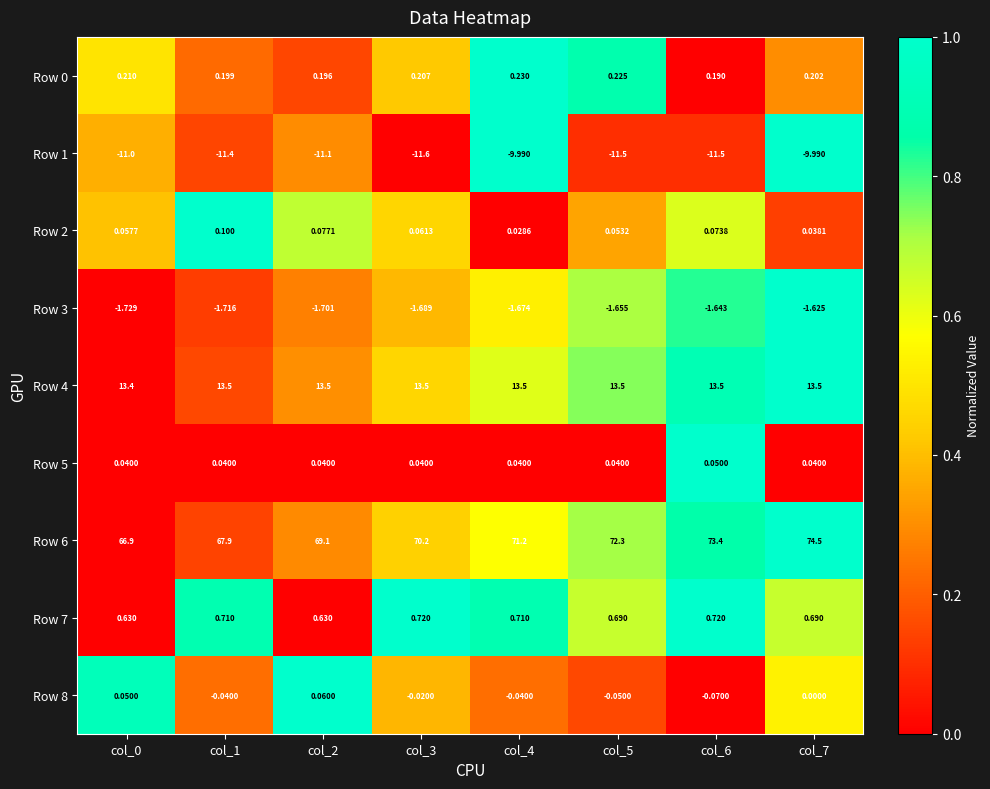

At which category is the sum across all series the highest?

col_7